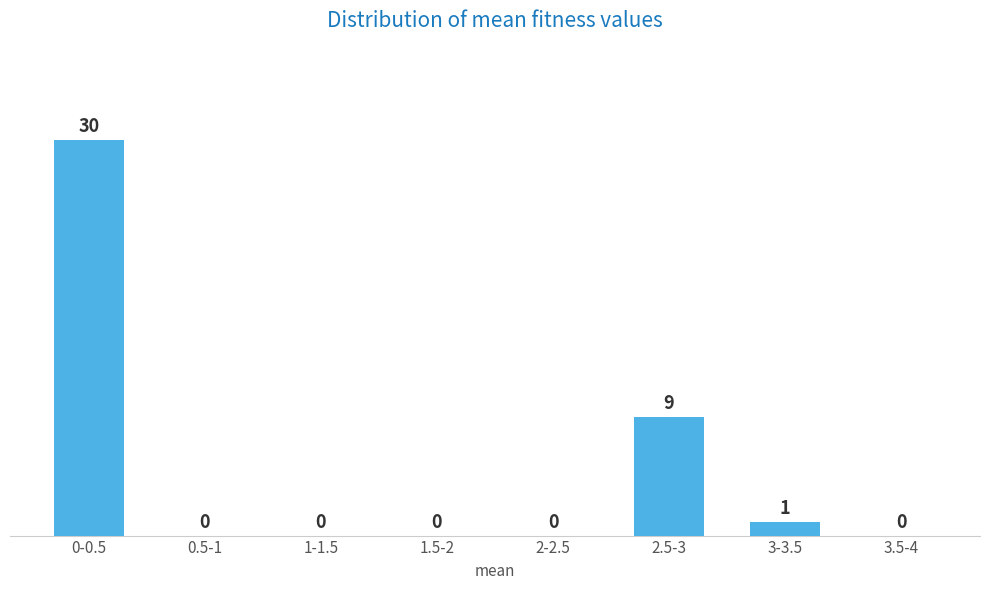

Reading left to right, list all the values displayed in this chart.

0-0.5=30	0.5-1=0	1-1.5=0	1.5-2=0	2-2.5=0	2.5-3=9	3-3.5=1	3.5-4=0